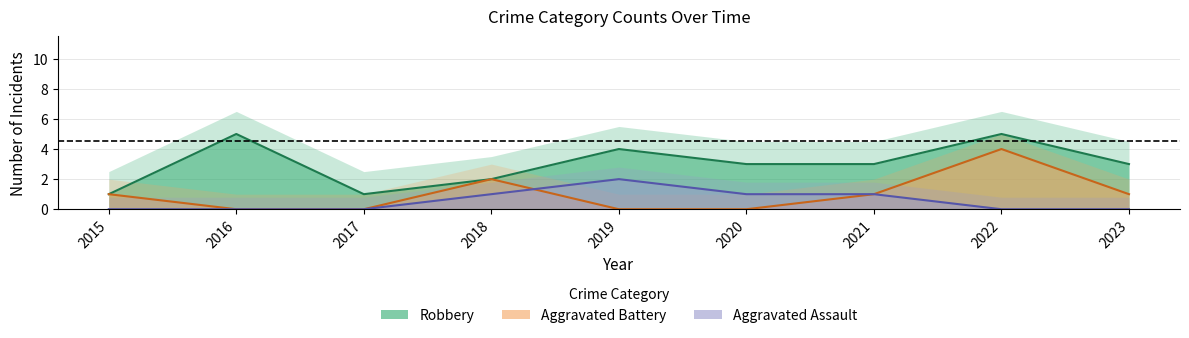

What are all the series names shown in the legend?

Aggravated Assault, Aggravated Battery, Robbery